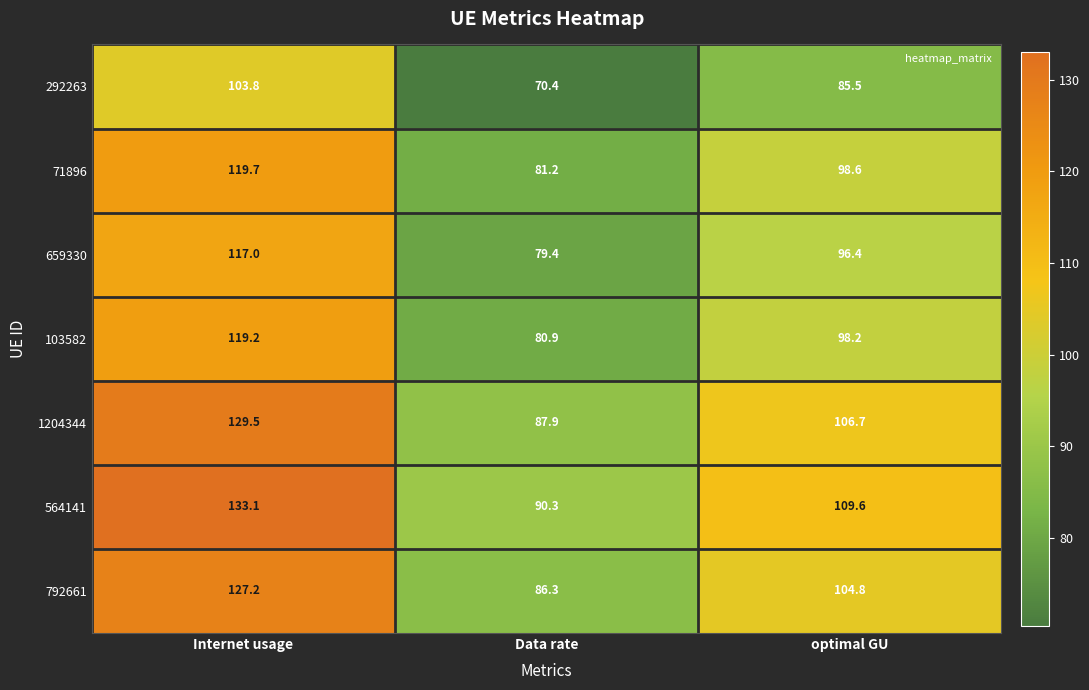

What is the spread (max minus min) of values at Internet usage?

29.3